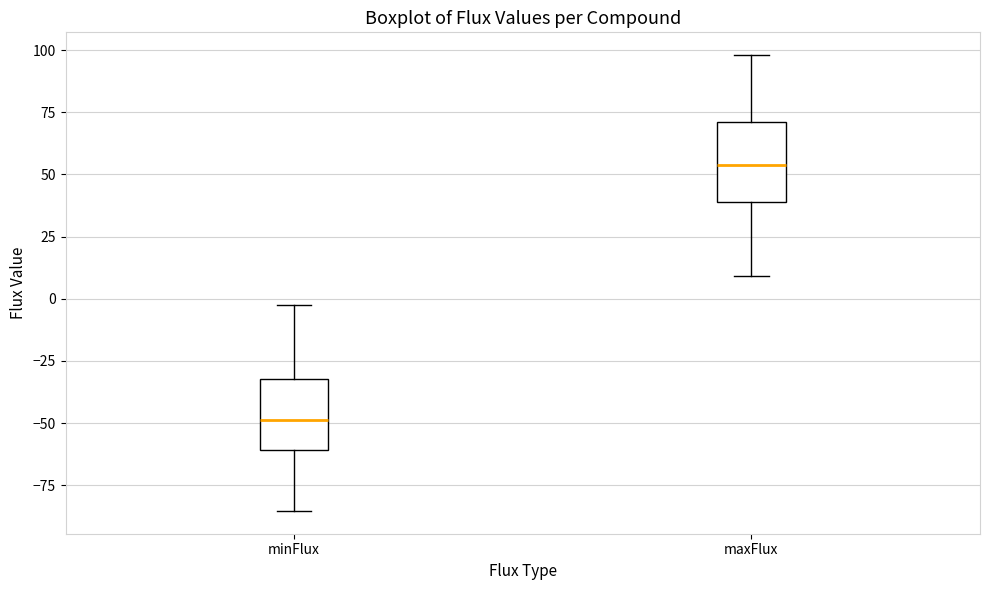

Where is the upper edge of the box for minFlux on the y-axis? The values are not printed on the chart, so give them approximately, as read against the axis.

-30